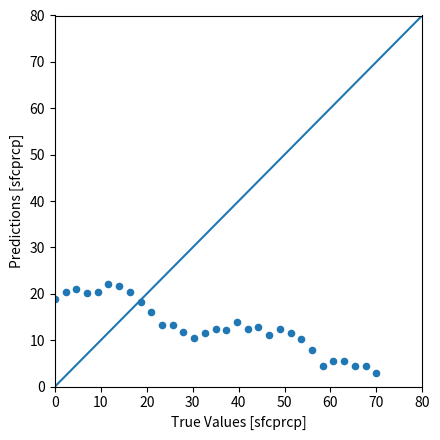

What is the range of Y values (max minus min)?

19.1